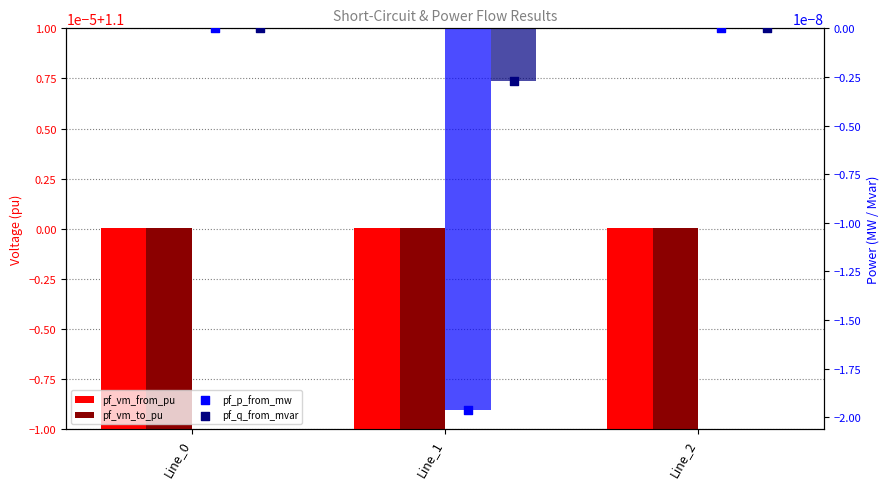

What are all the series names shown in the legend?

pf_vm_from_pu, pf_vm_to_pu, pf_p_from_mw, pf_q_from_mvar